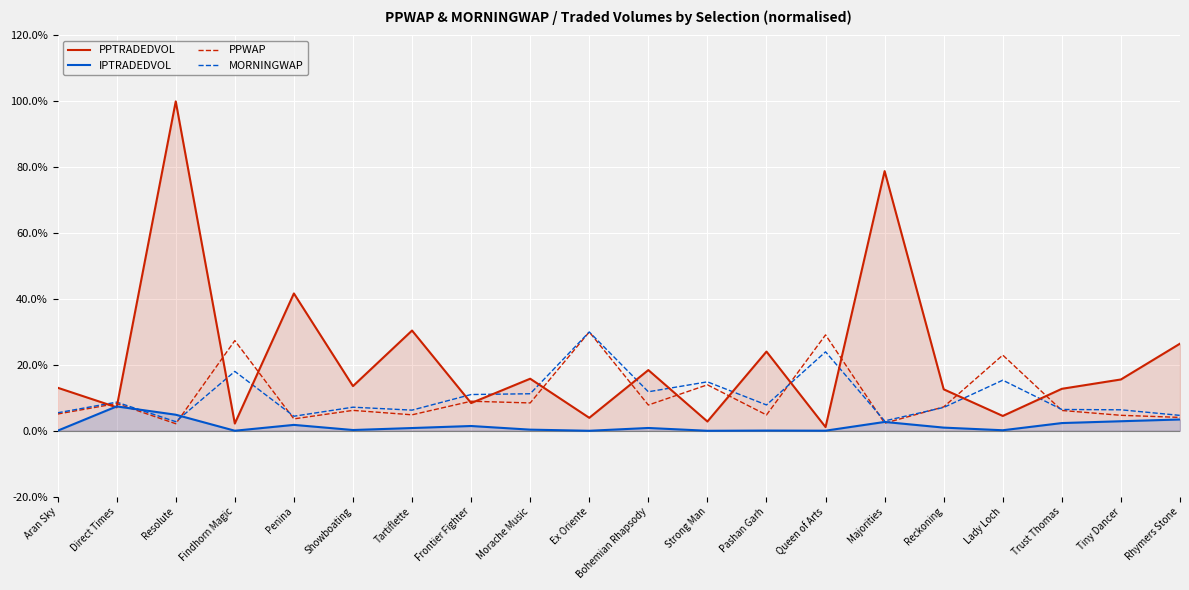

Is it true that PPTRADEDVOL equals 14.6 at Tartiflette?

False